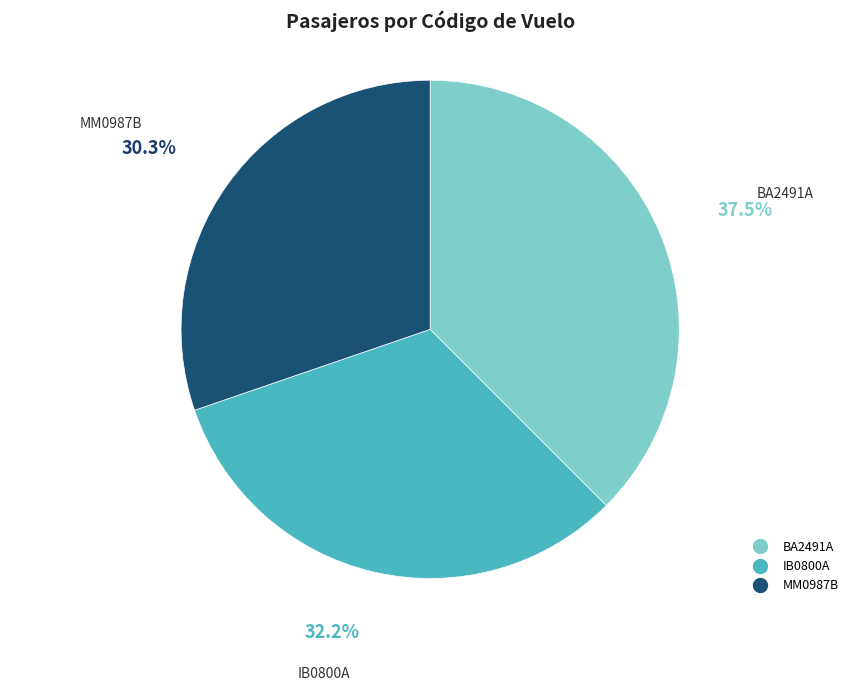

What percentage is the IB0800A slice, to the nearest percent?

32%